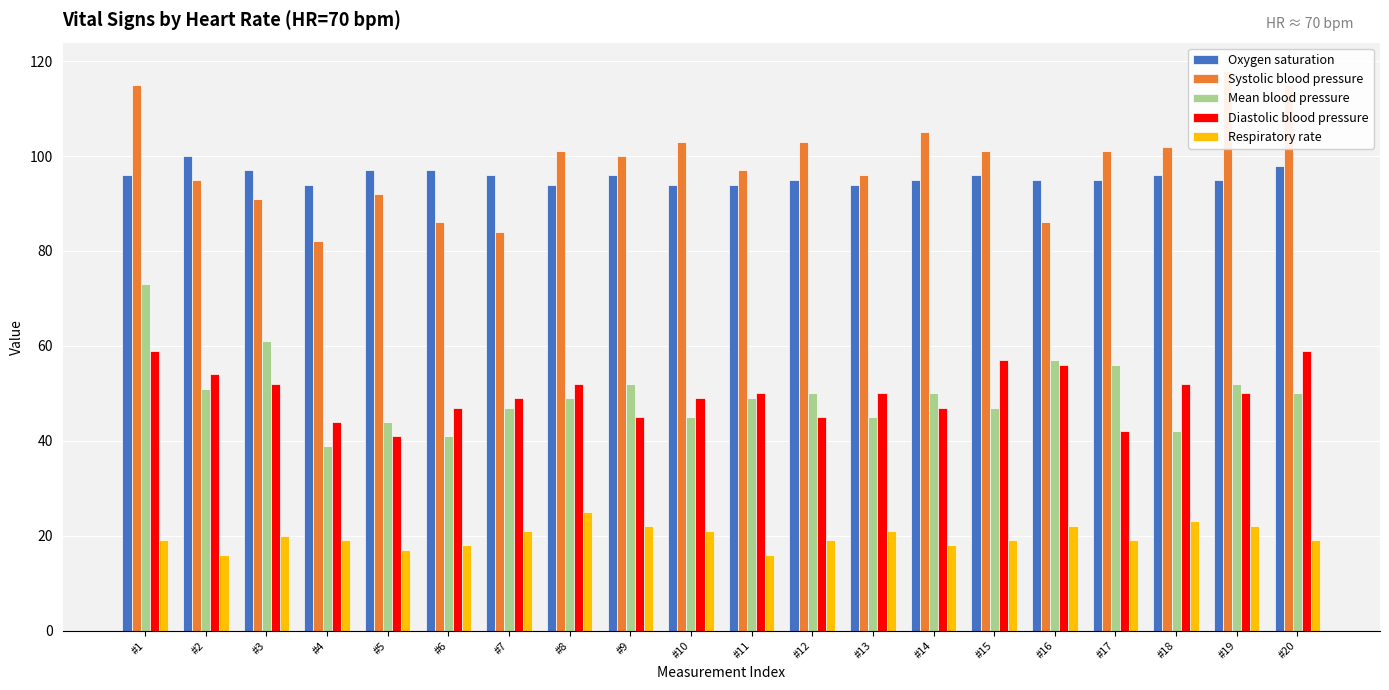

How many groups of bars are there?

20